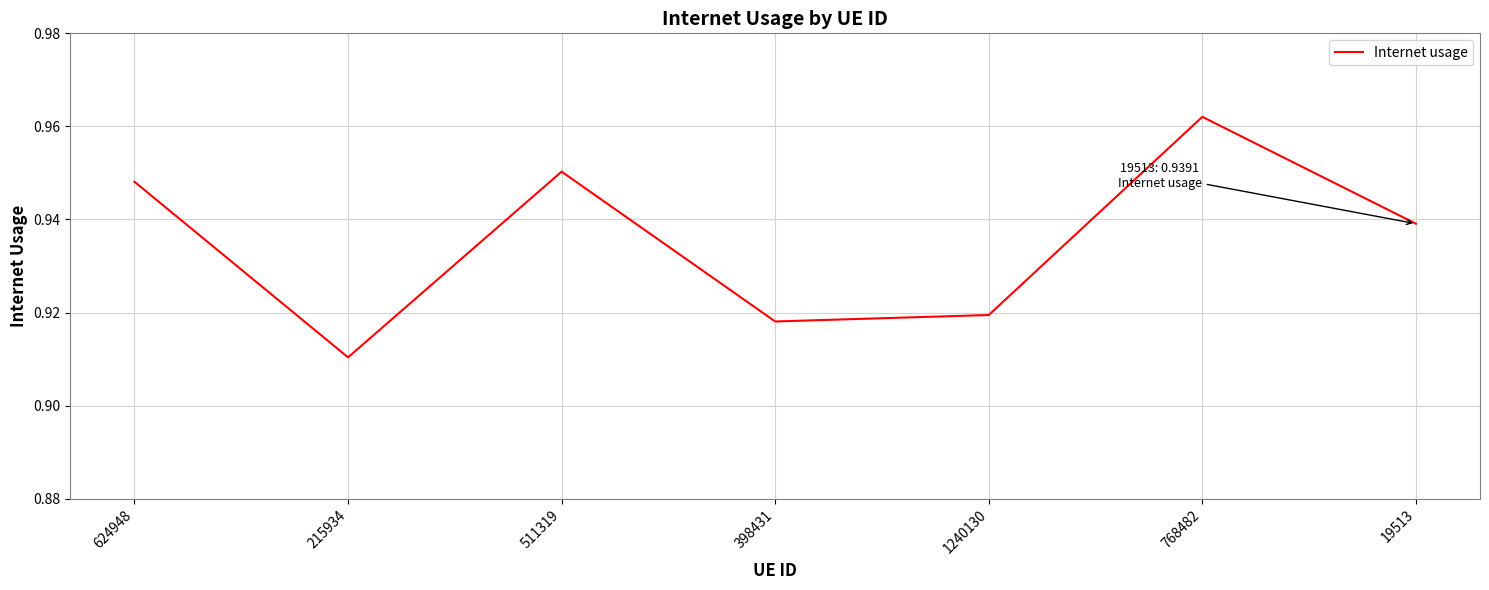

The chart shows a value of 1.6 at 215934. True or false?

False